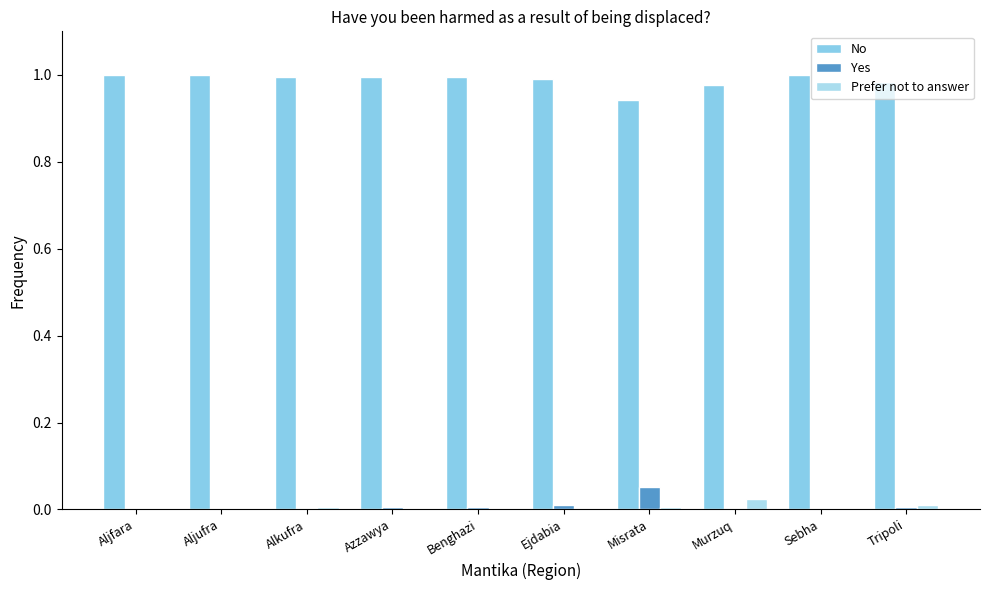

Is it true that Yes equals 0.0 at Alkufra?

True